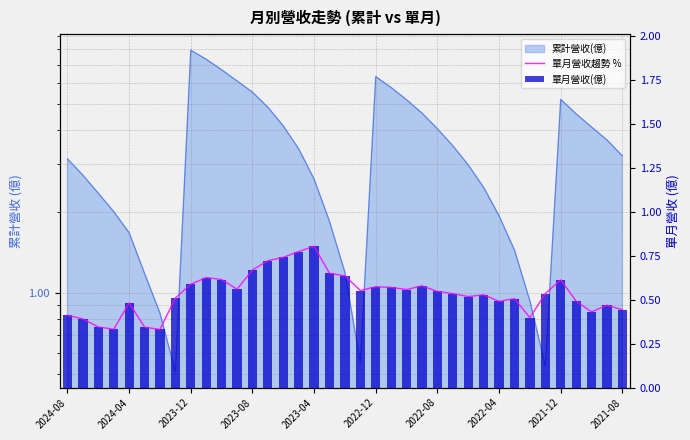

Between 18 and 19, which series saw the biggest shift?

單月營收趨勢 %